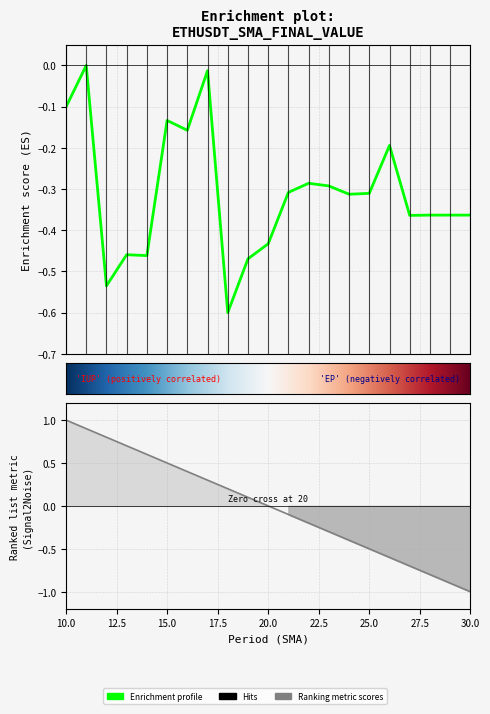

What is the sum of the values at 19 and 12?

-1.0